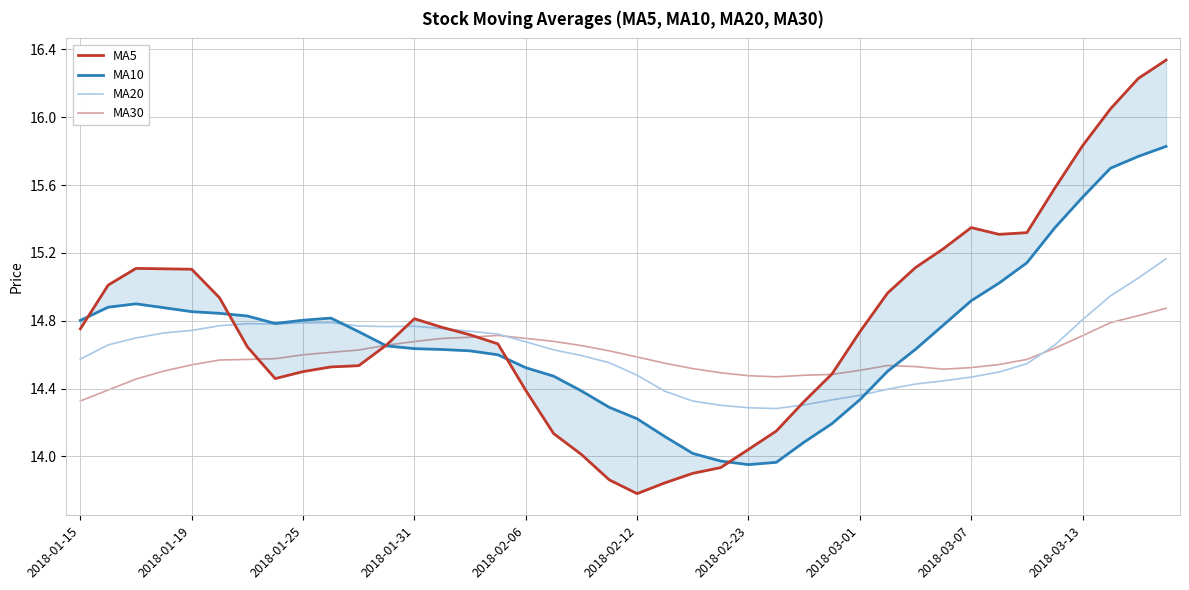

What is the total value across all series at 35?

60.2